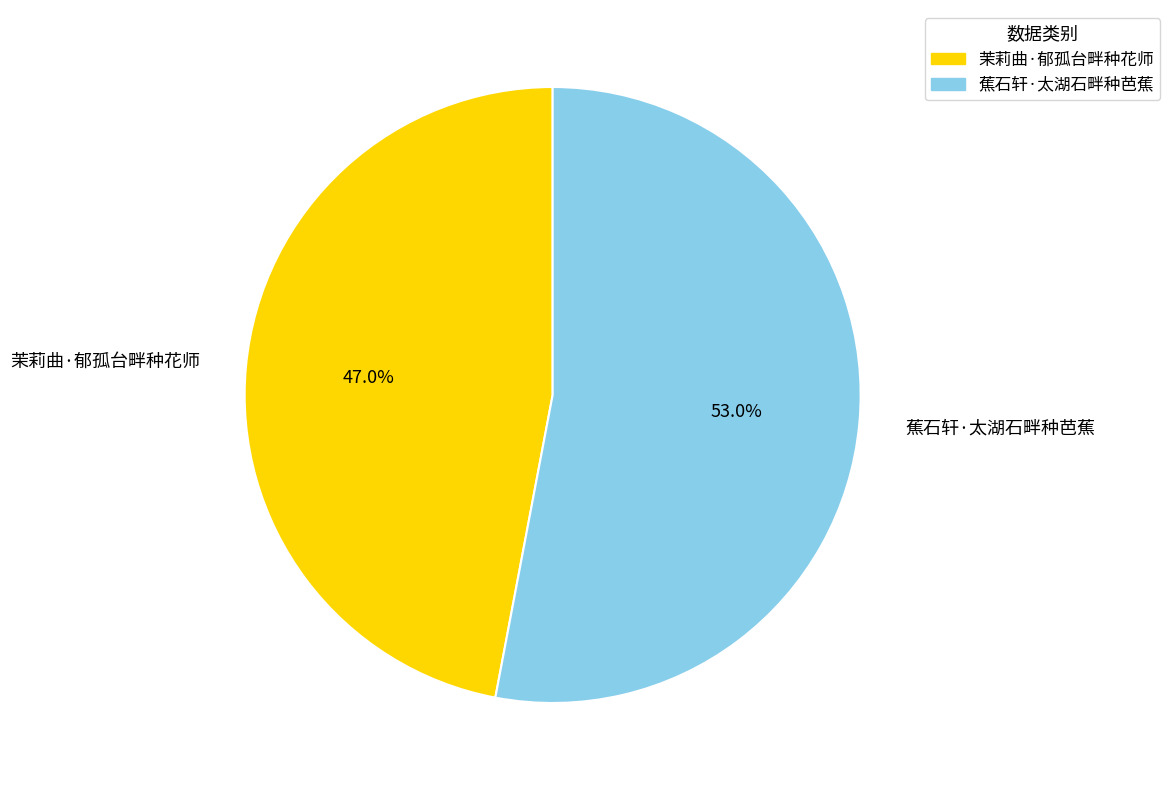

Which slice is the largest?

蕉石轩·太湖石畔种芭蕉